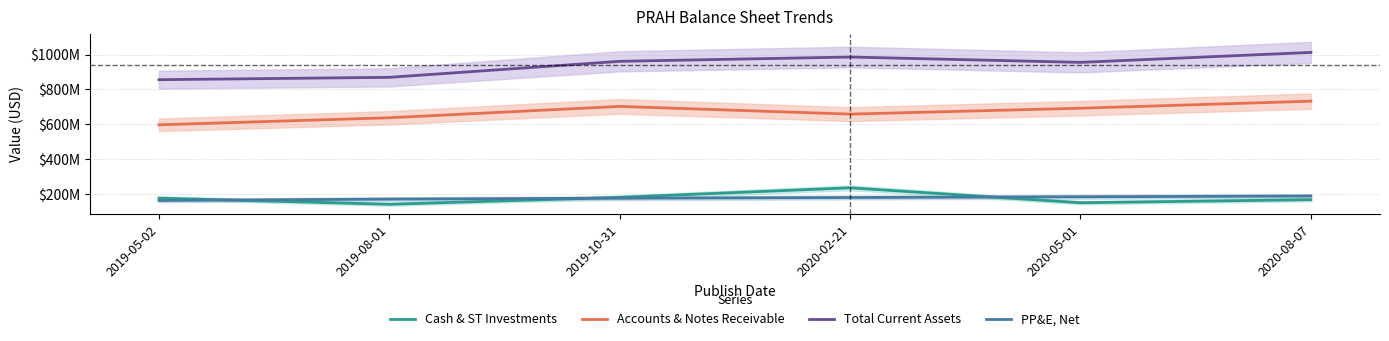

Is this an area chart (filled region under the line)?

No